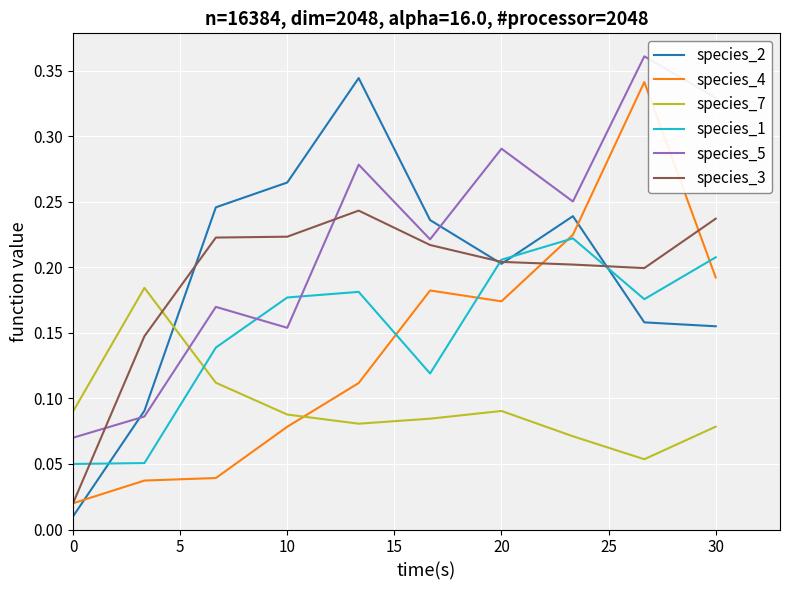

True or false: species_5 and species_4 cross at least once.

False